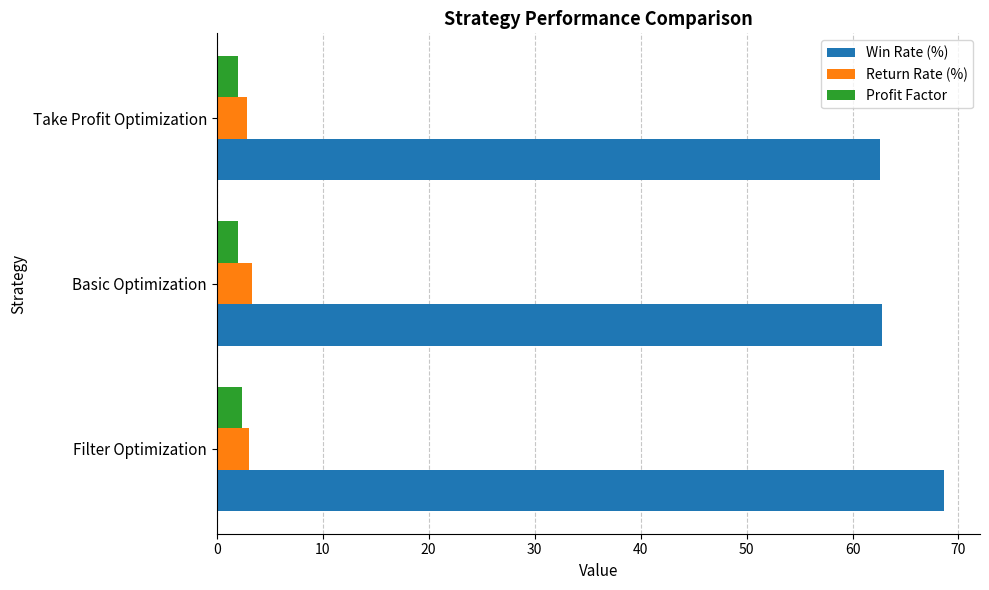

What value does the Profit Factor series have at Take Profit Optimization?

2.0